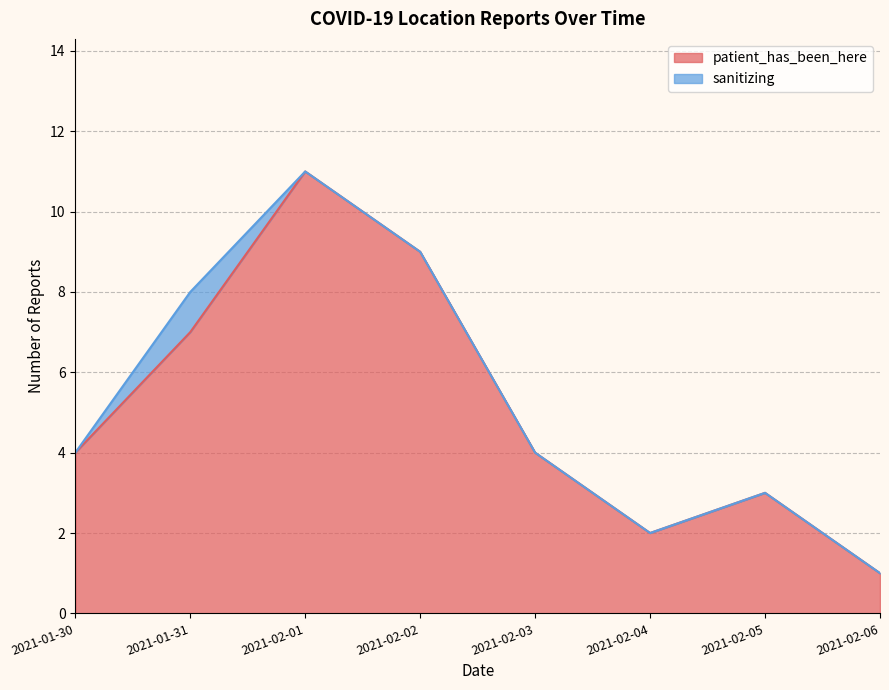

Does the chart have visible grid lines?

Yes